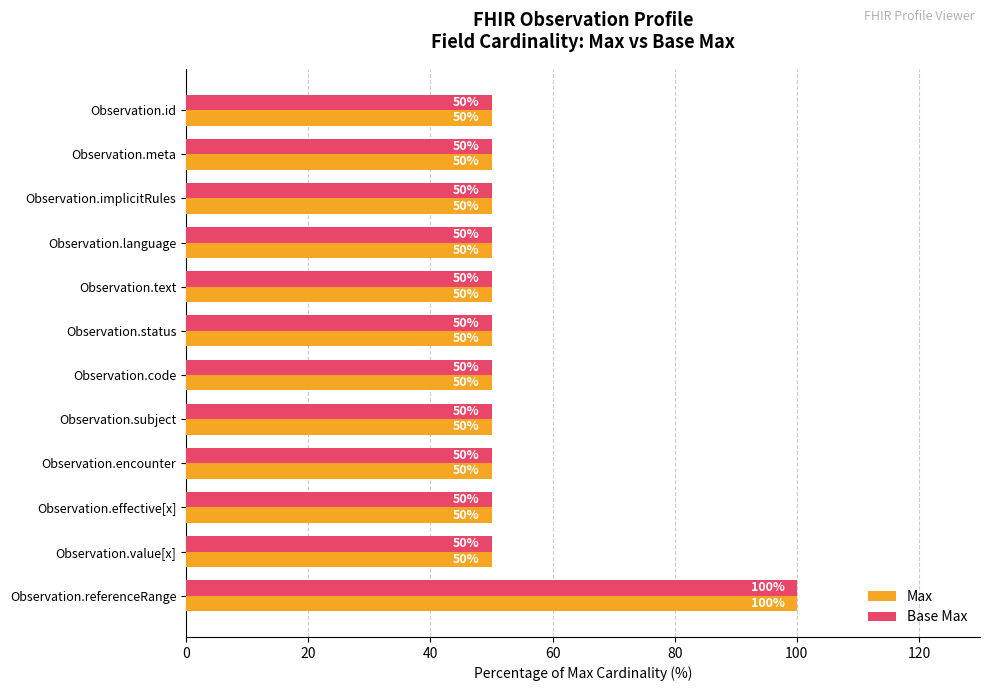

How many distinct data groups are displayed?

2